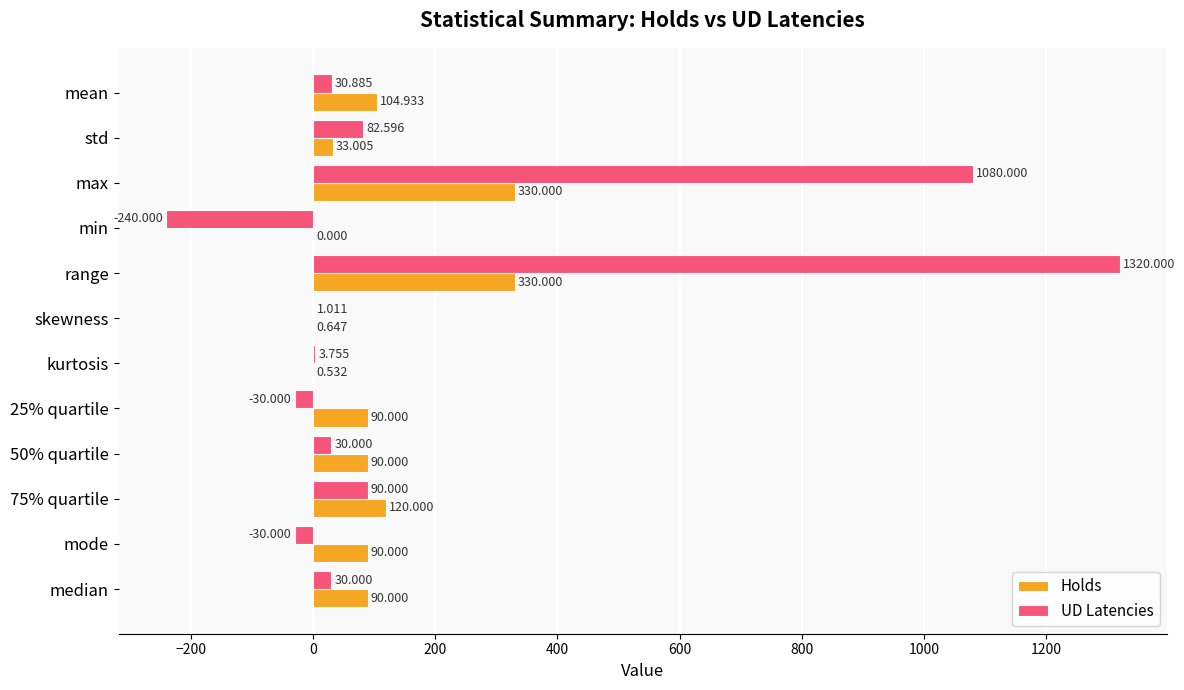

Which series has the largest total across all categories?

UD Latencies